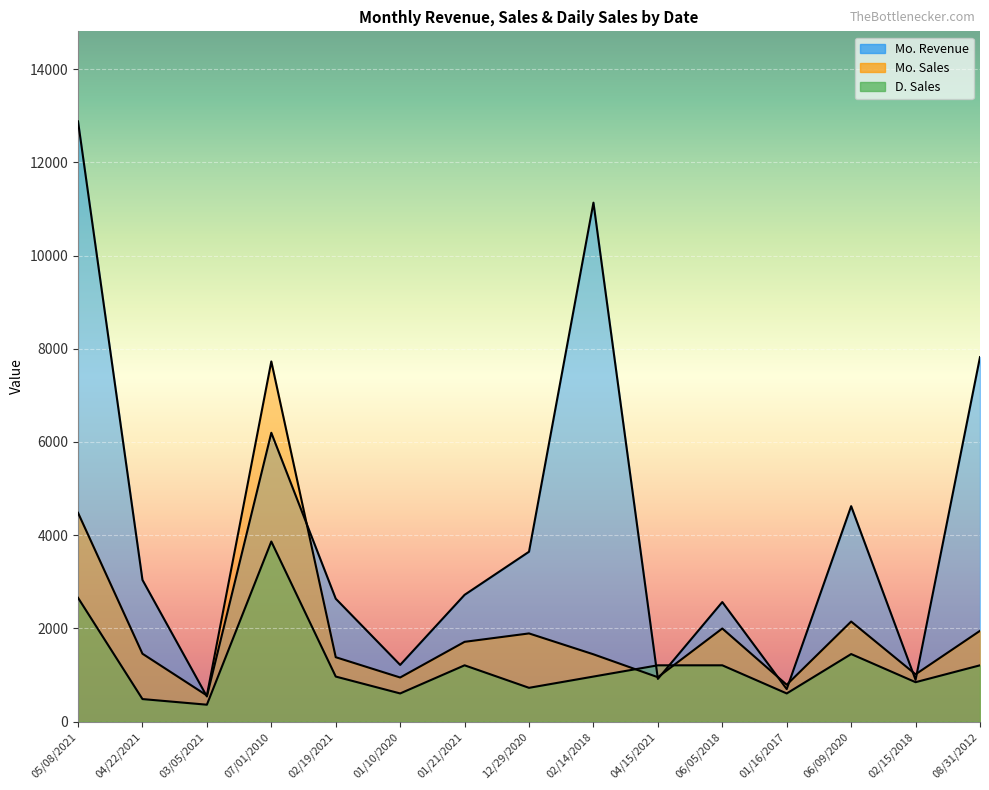

Which category has the lowest value across all series?

03/05/2021